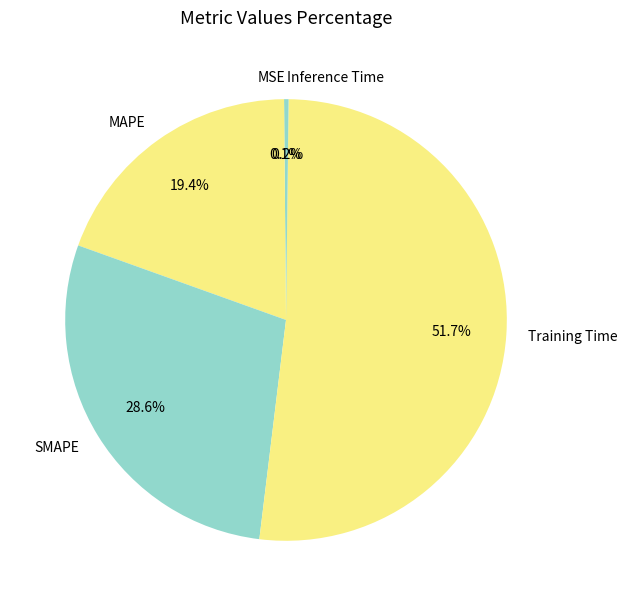

Does Training Time account for over 50% of the chart?

Yes